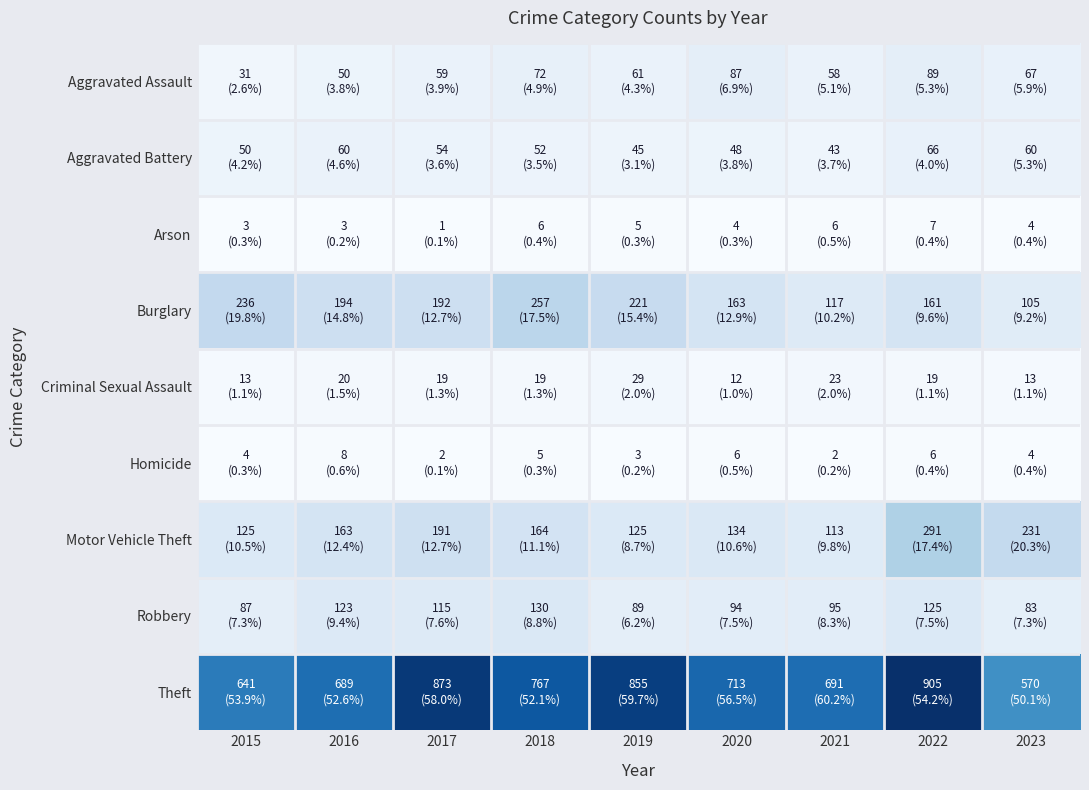

Reading right to left, extract all data points from this chart.

Aggravated Assault: 2023=67	2022=89	2021=58	2020=87	2019=61	2018=72	2017=59	2016=50	2015=31
Aggravated Battery: 2023=60	2022=66	2021=43	2020=48	2019=45	2018=52	2017=54	2016=60	2015=50
Arson: 2023=4	2022=7	2021=6	2020=4	2019=5	2018=6	2017=1	2016=3	2015=3
Burglary: 2023=105	2022=161	2021=117	2020=163	2019=221	2018=257	2017=192	2016=194	2015=236
Criminal Sexual Assault: 2023=13	2022=19	2021=23	2020=12	2019=29	2018=19	2017=19	2016=20	2015=13
Homicide: 2023=4	2022=6	2021=2	2020=6	2019=3	2018=5	2017=2	2016=8	2015=4
Motor Vehicle Theft: 2023=231	2022=291	2021=113	2020=134	2019=125	2018=164	2017=191	2016=163	2015=125
Robbery: 2023=83	2022=125	2021=95	2020=94	2019=89	2018=130	2017=115	2016=123	2015=87
Theft: 2023=570	2022=905	2021=691	2020=713	2019=855	2018=767	2017=873	2016=689	2015=641